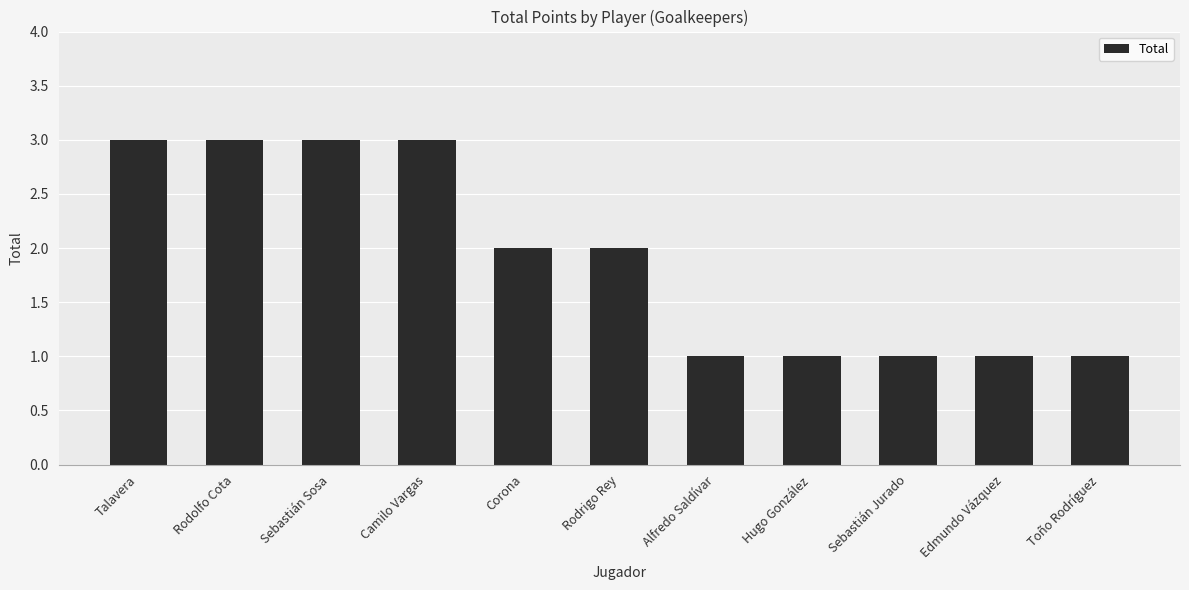

Reading left to right, what are all the values shown in this chart?

3	3	3	3	2	2	1	1	1	1	1